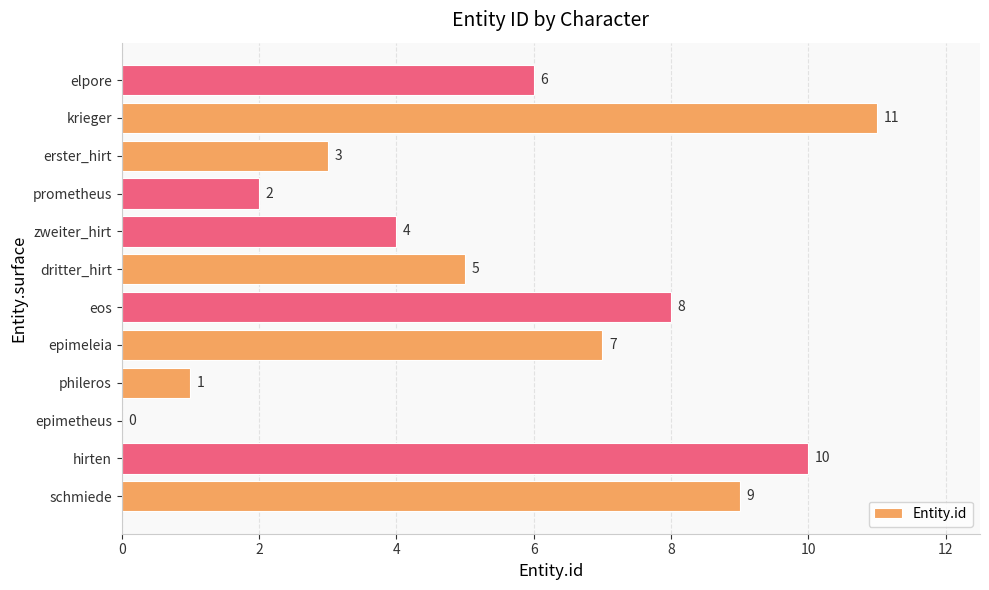

The chart shows a value of 6 at elpore. True or false?

True